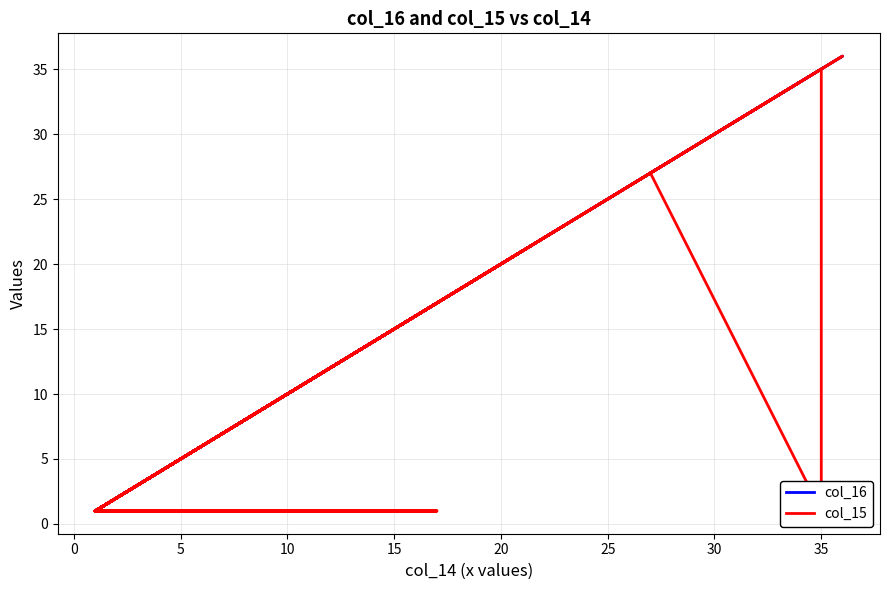

Is this an area chart (filled region under the line)?

No